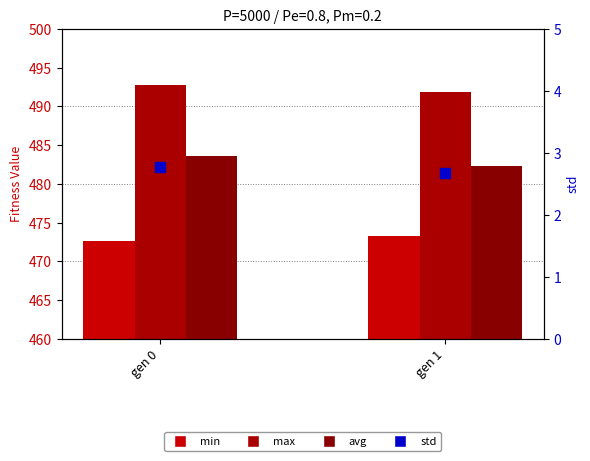

What is the spread (max minus min) of values at gen 1?

489.2